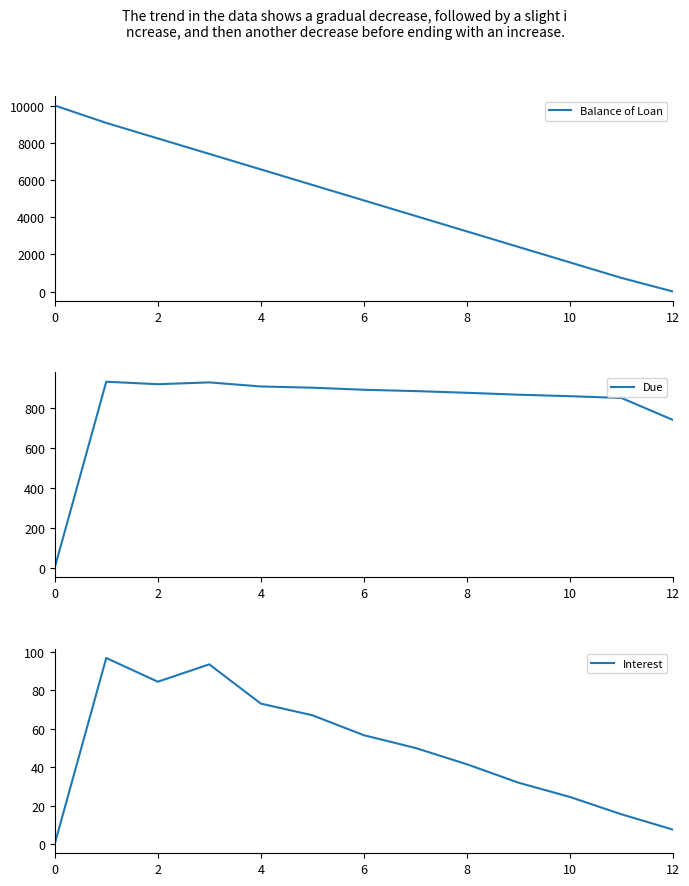

At which label is Interest closest to 48?

7